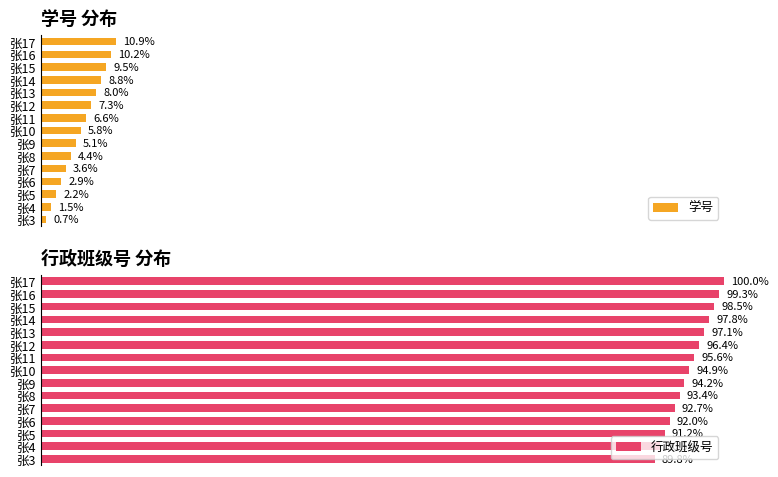

What is the sum of all 学号 values?

87.6